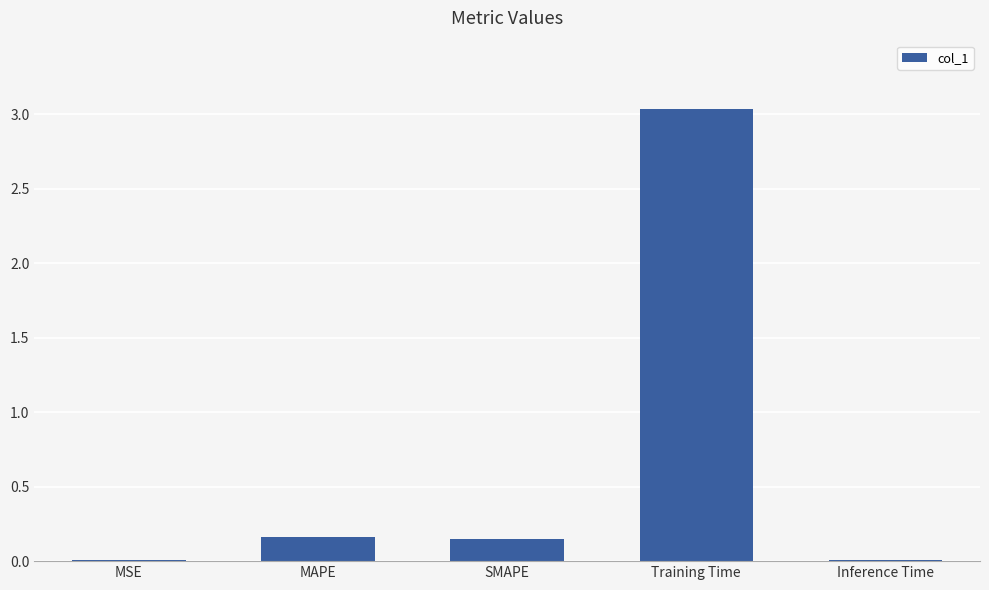

Are the bars horizontal?

No